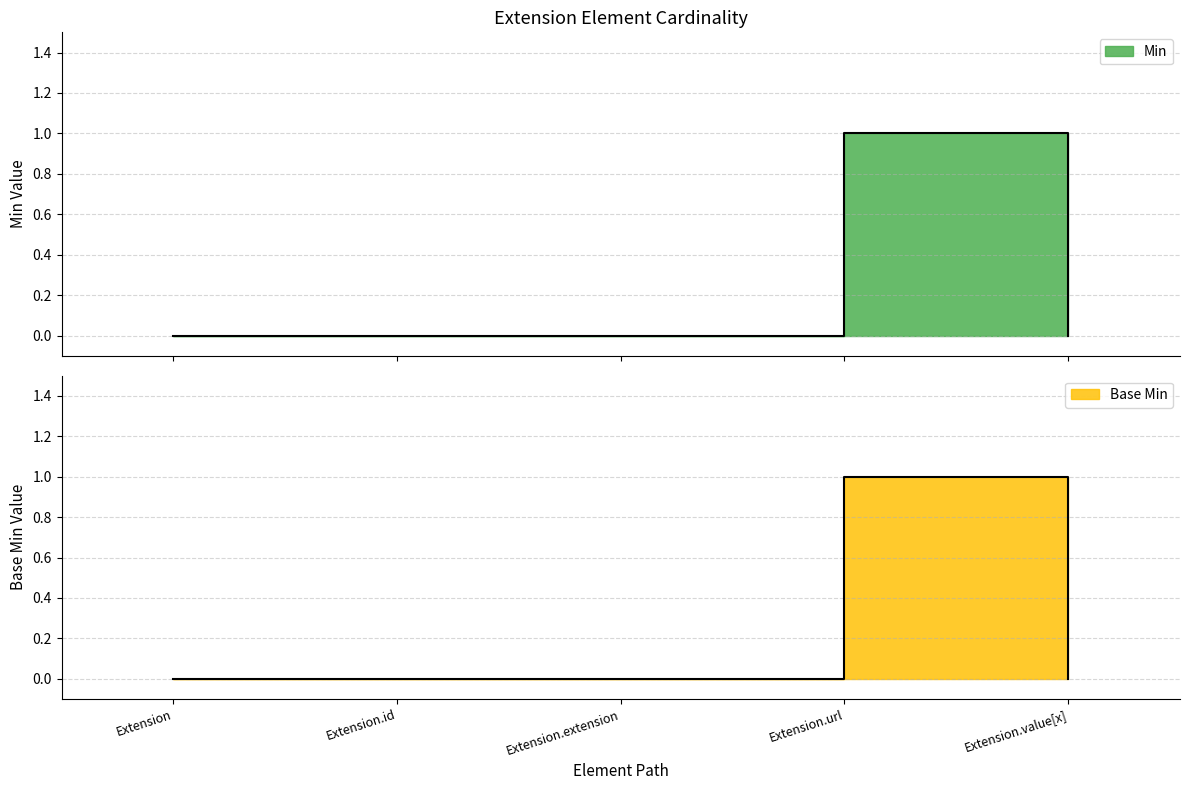

The Base Min series shows 0 at Extension. True or false?

True